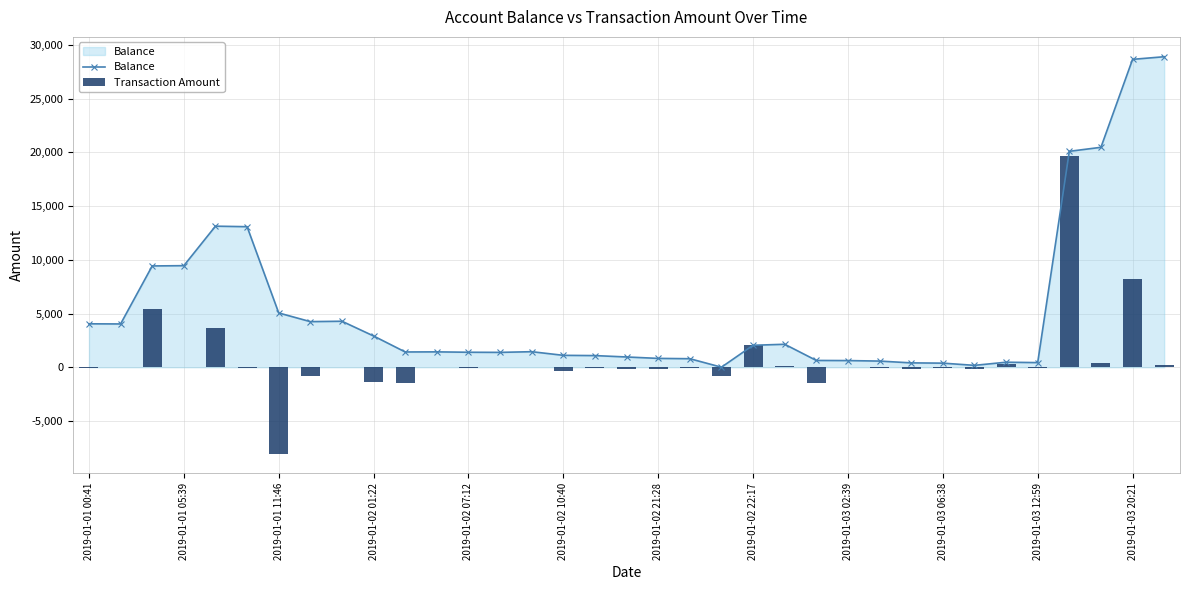

What is the sum of all Transaction Amount values?

24833